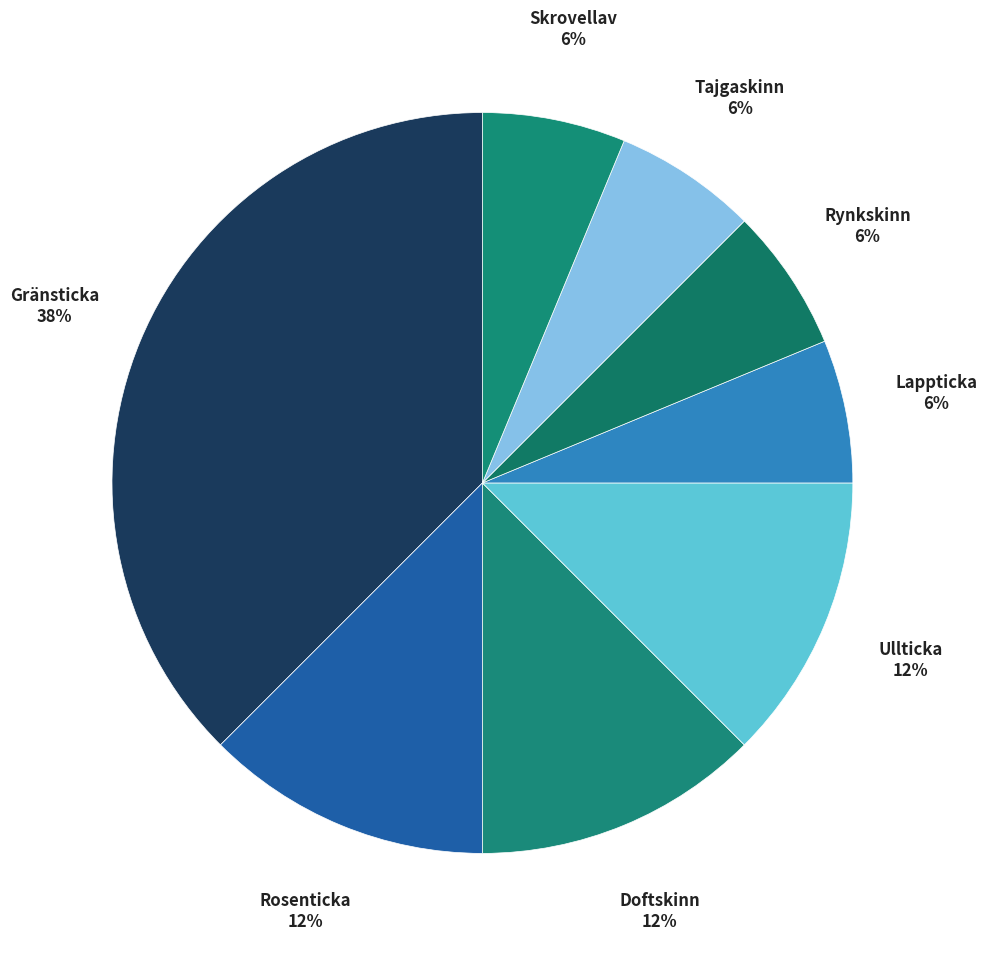

Count the number of slices in the pie.

8